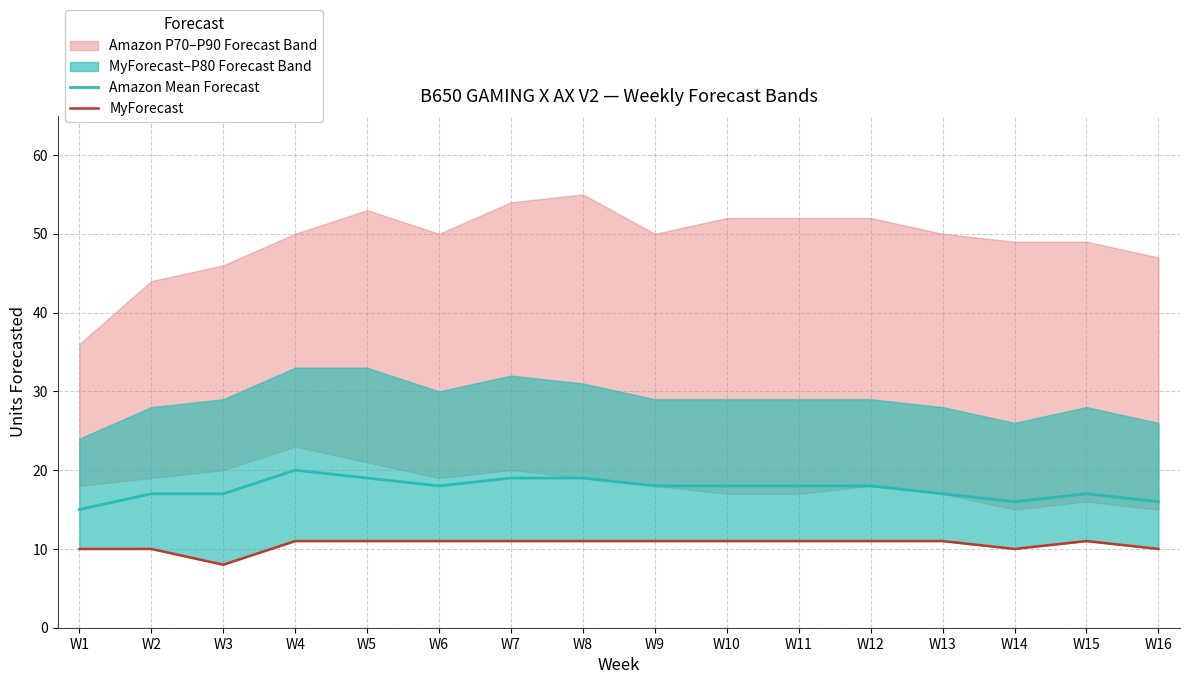

How many lines are shown in the chart?

2